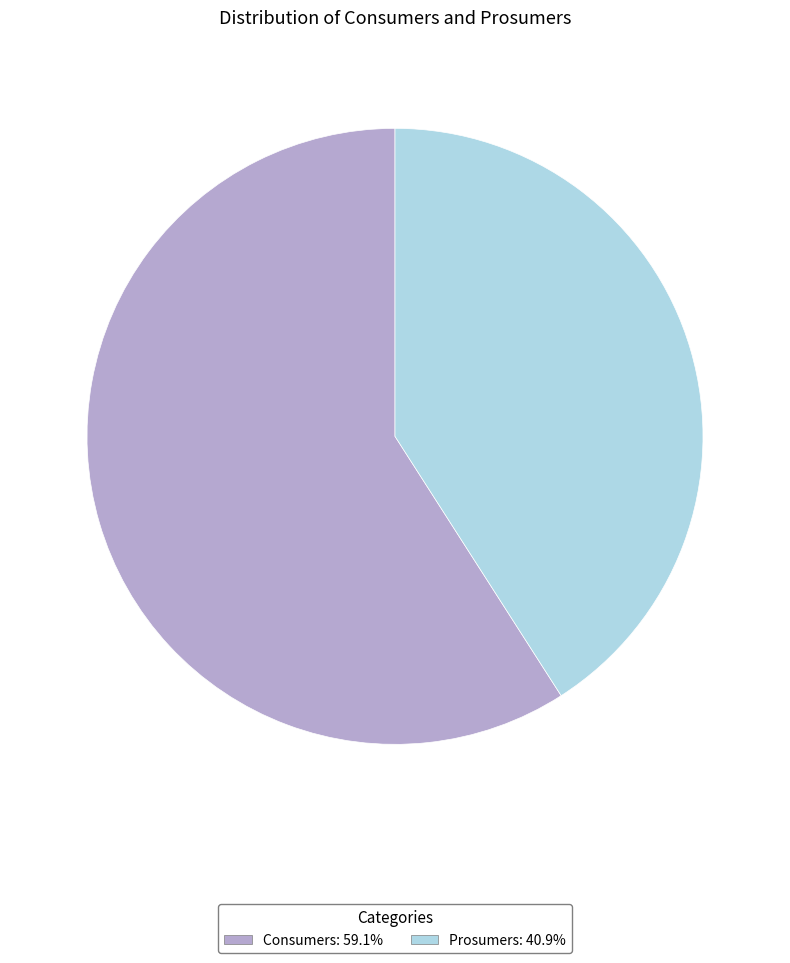

Which slice is the largest?

Consumers